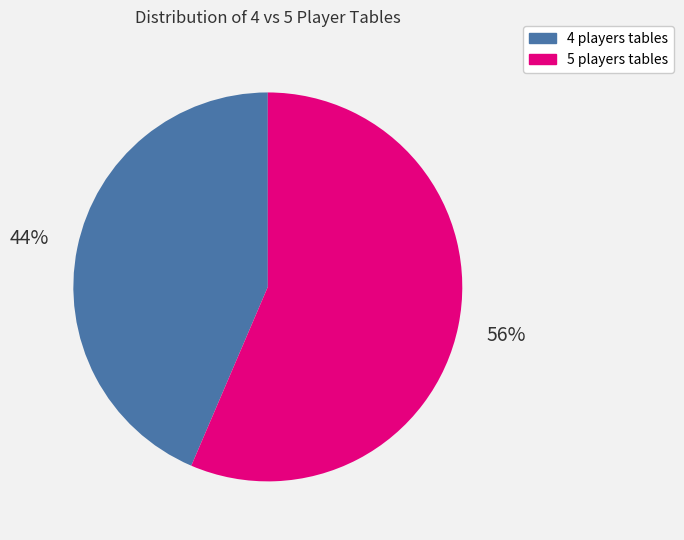

Is the sum of 5 players tables and 4 players tables greater than half?

Yes